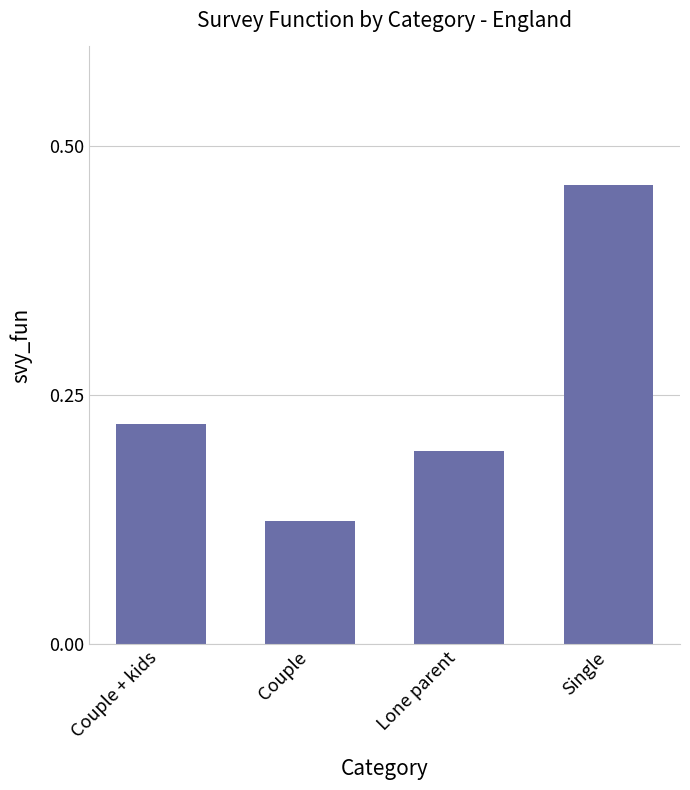

What is the sum of all values?

1.0